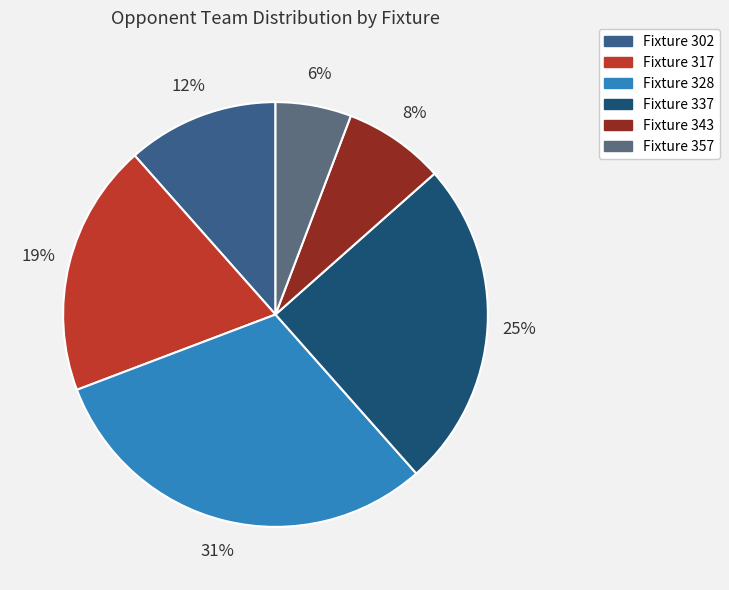

What is the smallest slice in the pie chart?

Fixture 357